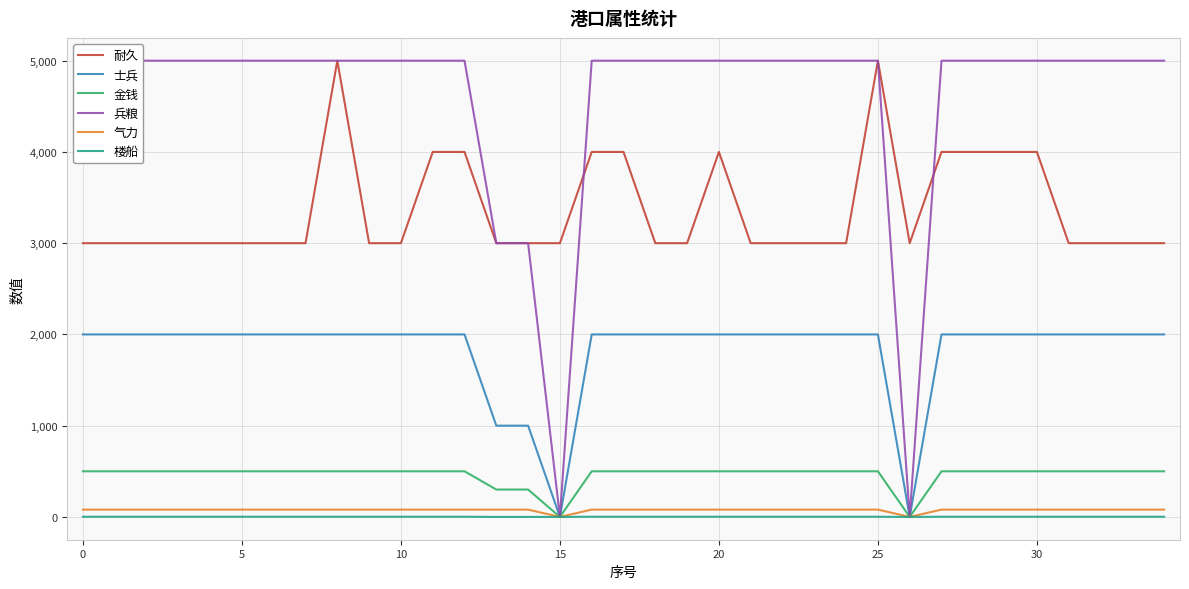

What is the label of the 15th point from the right?

20